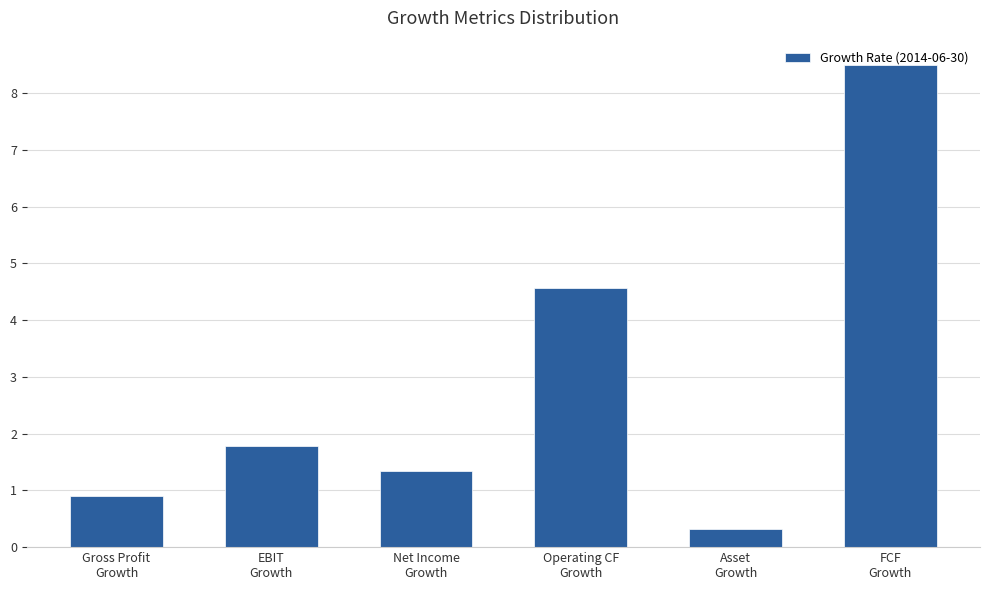

Which has a higher value, Net Income
Growth or FCF
Growth?

FCF
Growth